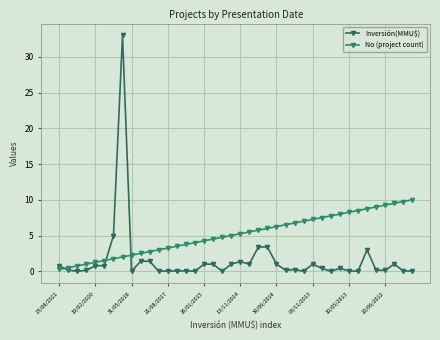

Does the chart display data point markers on the line(s)?

Yes